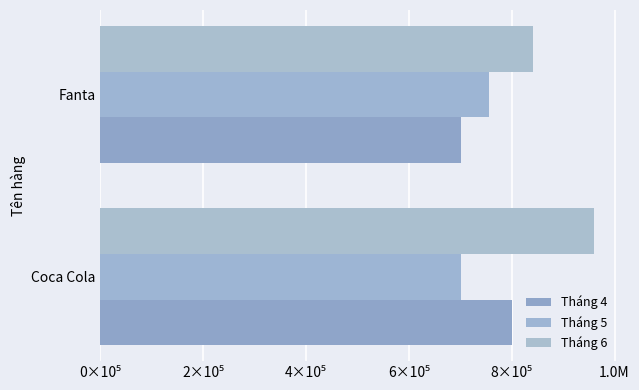

At which category is the sum across all series the highest?

Coca Cola